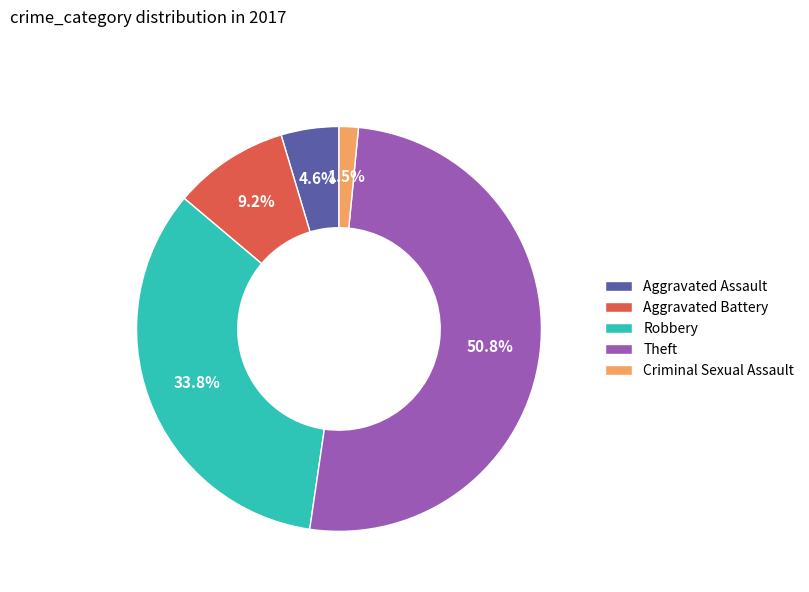

Combined, do Aggravated Battery and Criminal Sexual Assault account for over 50%?

No